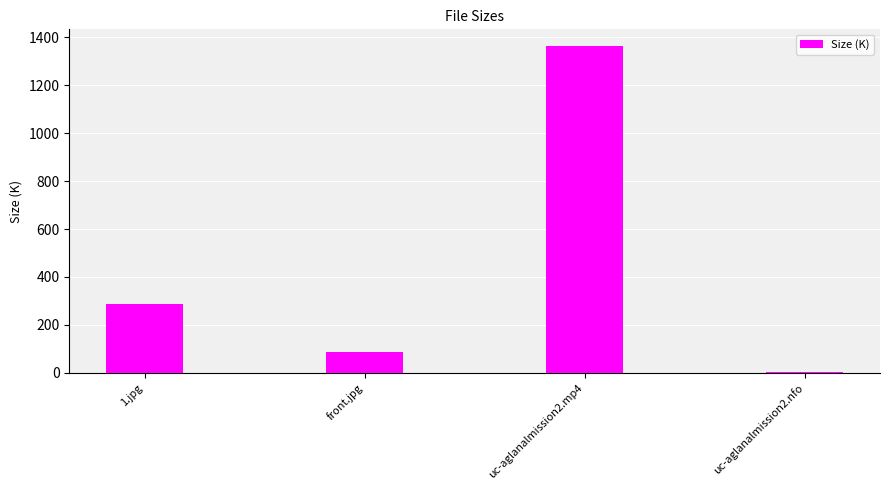

Which label corresponds to the smallest value in the chart?

uc-aglanalmission2.nfo